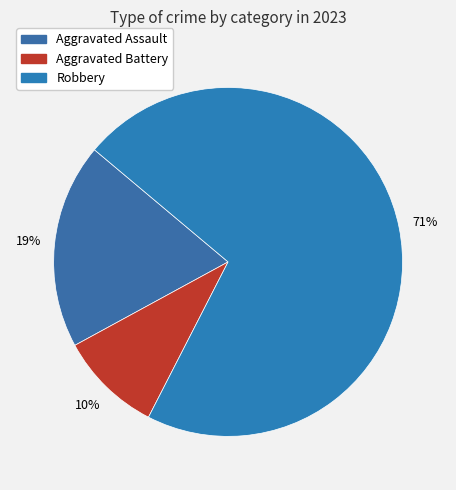

What is the majority slice?

Robbery